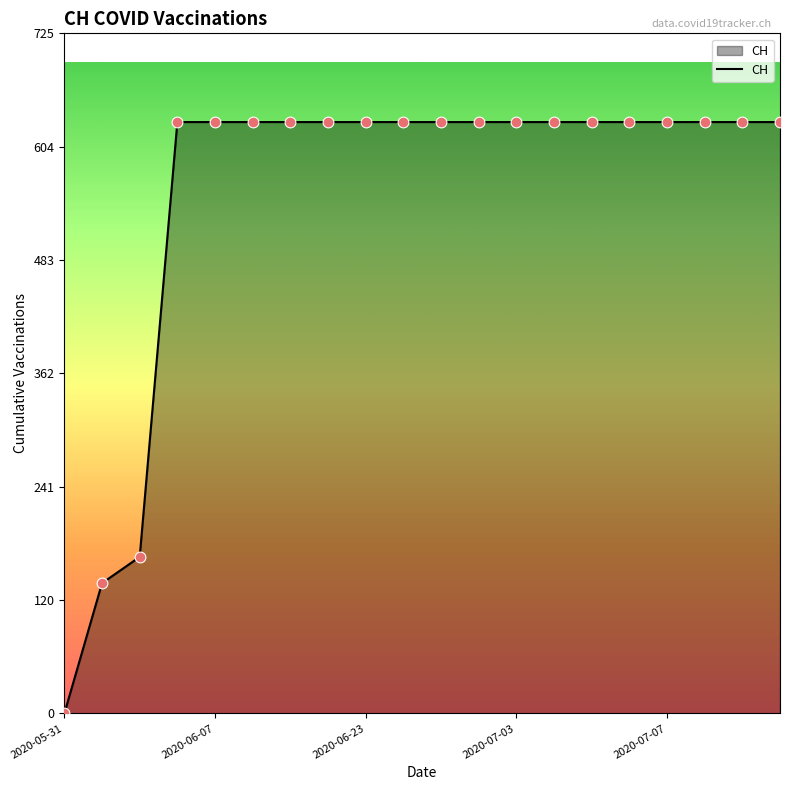

What is the difference between the maximum and minimum values?

631